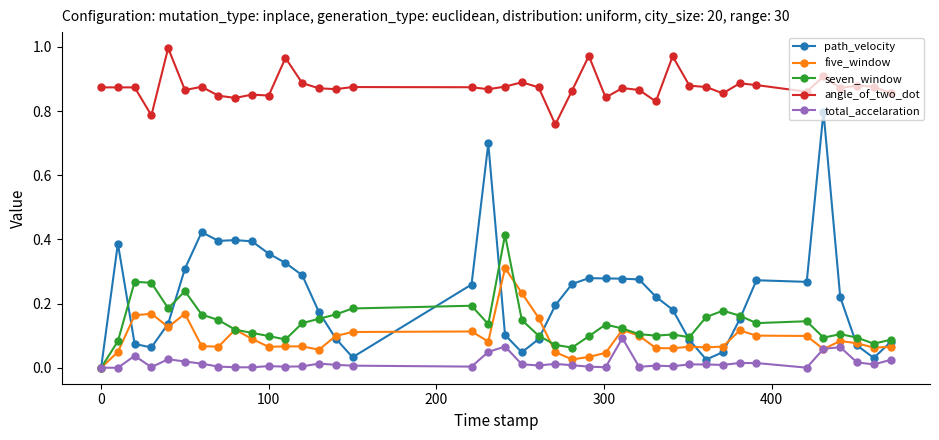

List the series in order of their peak value, lowest first.

total_accelaration, five_window, seven_window, path_velocity, angle_of_two_dot